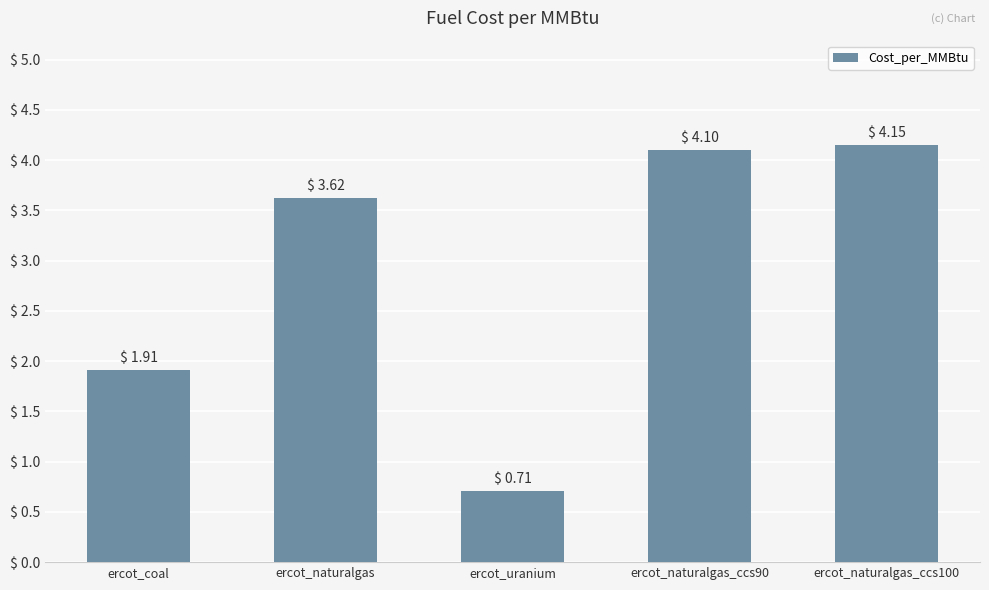

What is the sum of the values at ercot_naturalgas and ercot_naturalgas_ccs90?

7.7